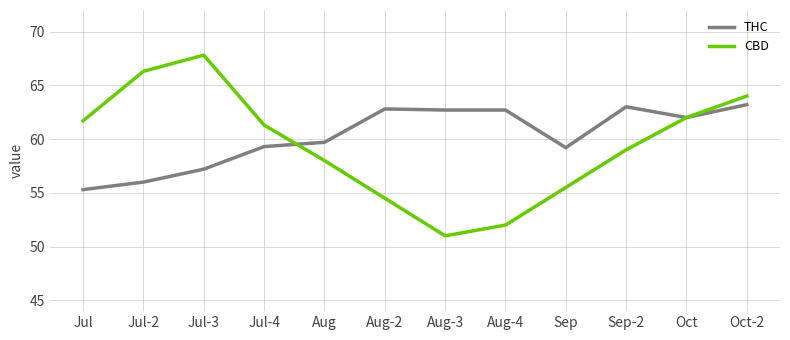

True or false: CBD has more than 0 points higher than both neighbors.

True